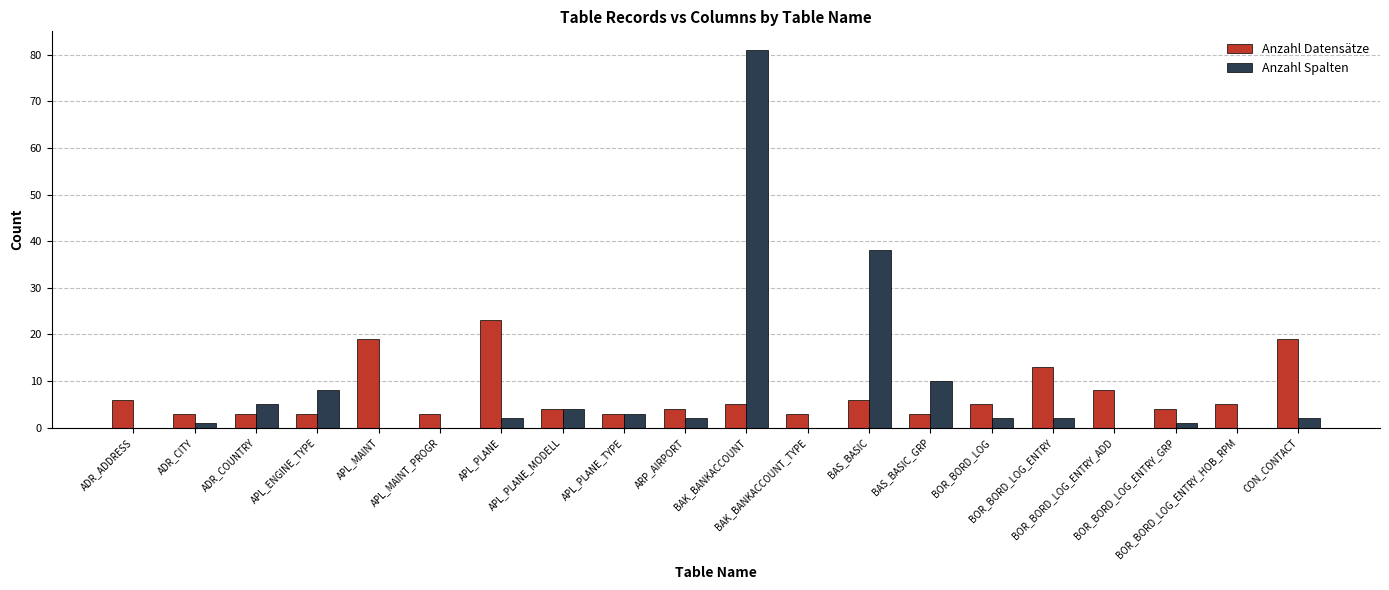

What is the greatest value displayed?

81